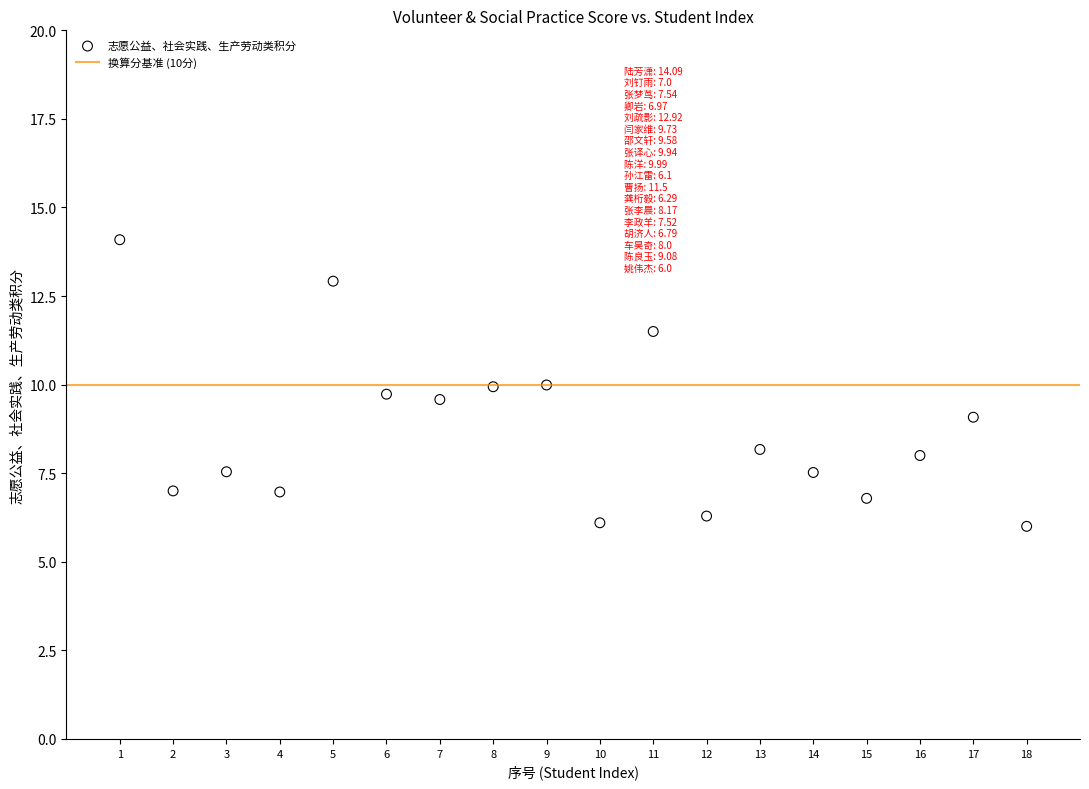

What is the range of Y values (max minus min)?

8.1